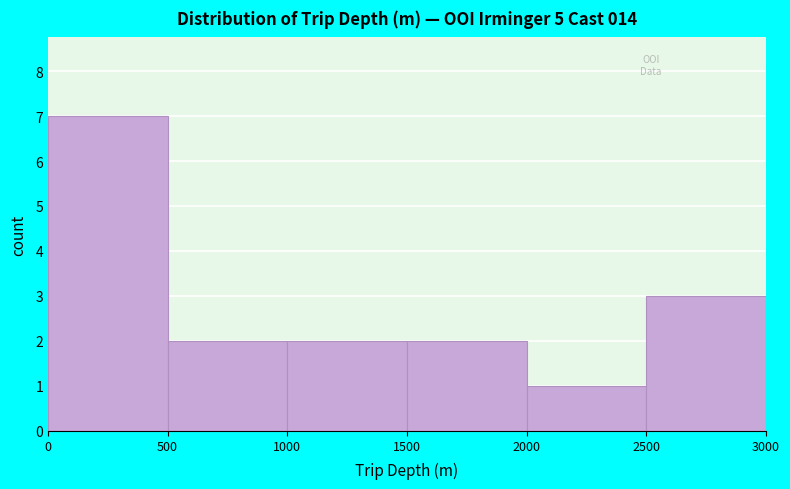

How tall is the bar that spans 1000 to 1500 on the x-axis? The values are not printed on the chart, so give them approximately, as read against the axis.

2